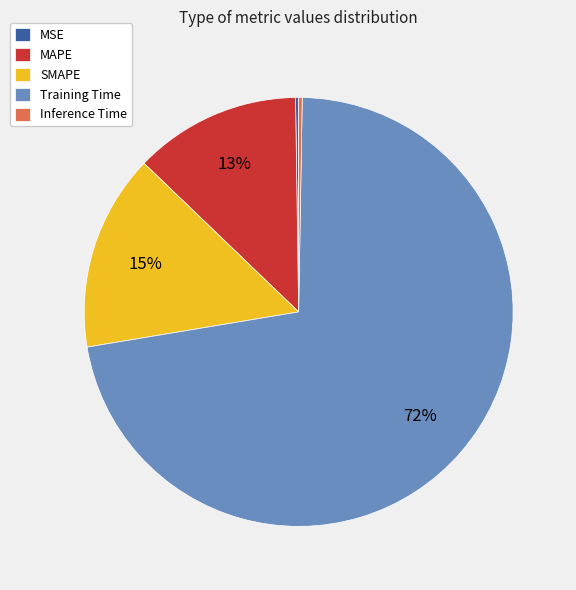

What is the largest slice in the pie chart?

Training Time